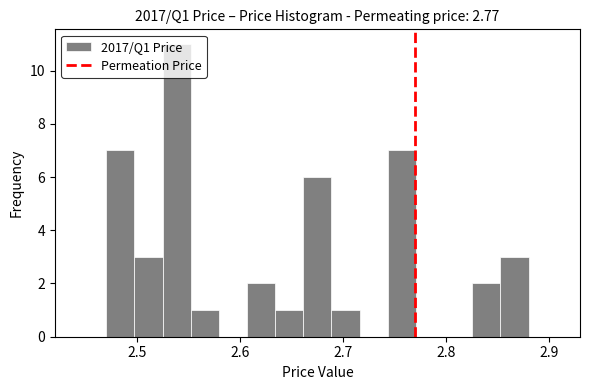

Around what value on the x-axis is the tallest bar? Give the approximate position of its centre, as read against the axis.

2.54